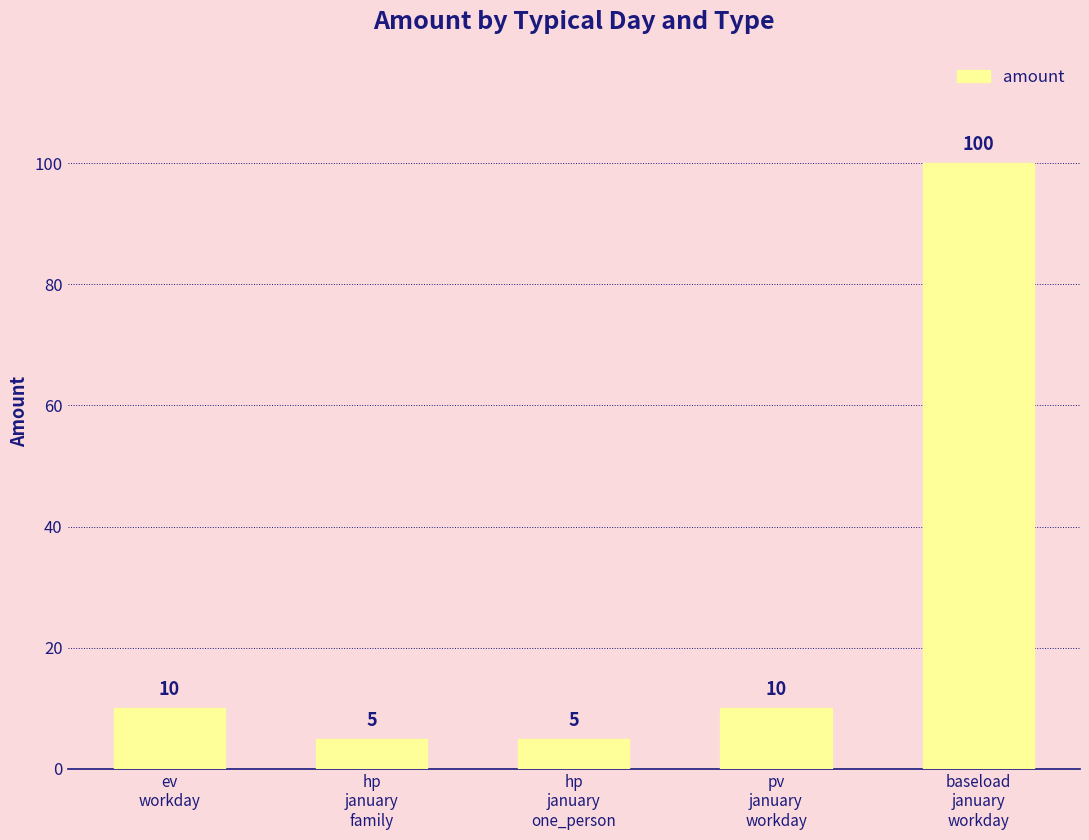

What is the greatest value displayed?

100